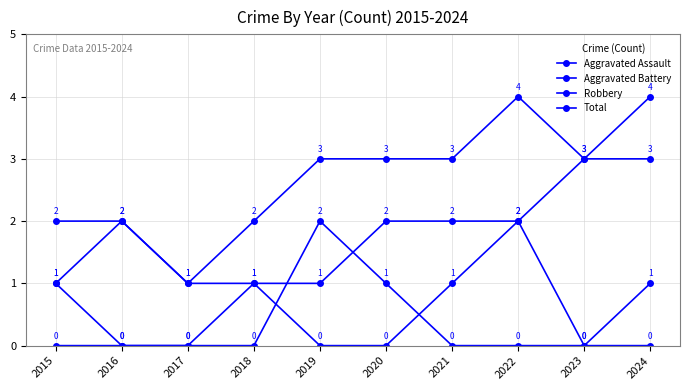

How many lines are shown in the chart?

4